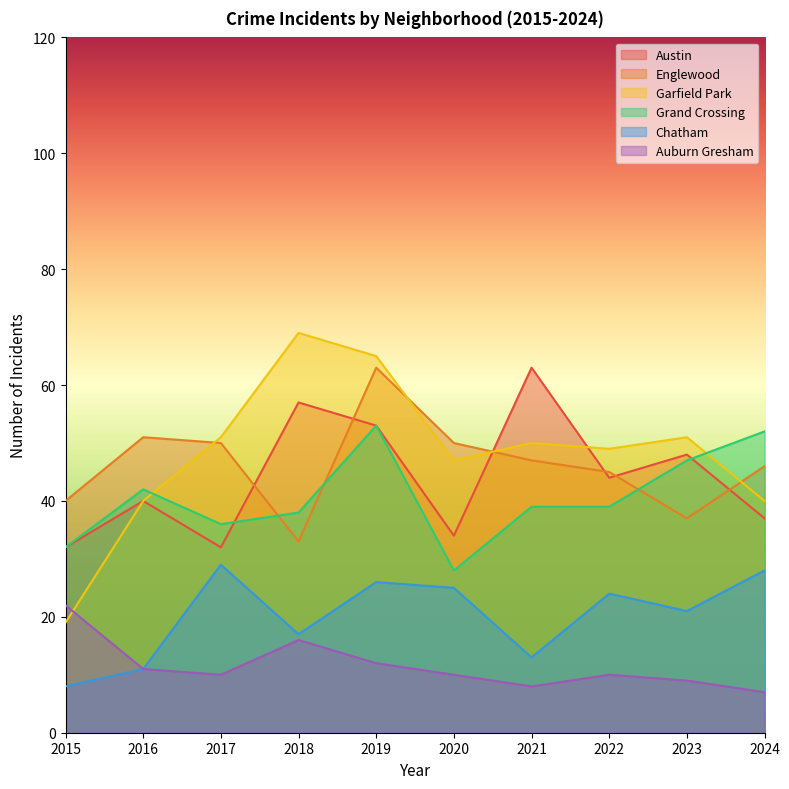

Reading left to right, transcribe all the data shown in this chart.

Austin: 2015=32	2016=40	2017=32	2018=57	2019=53	2020=34	2021=63	2022=44	2023=48	2024=37
Englewood: 2015=40	2016=51	2017=50	2018=33	2019=63	2020=50	2021=47	2022=45	2023=37	2024=46
Garfield Park: 2015=19	2016=40	2017=51	2018=69	2019=65	2020=47	2021=50	2022=49	2023=51	2024=40
Grand Crossing: 2015=32	2016=42	2017=36	2018=38	2019=53	2020=28	2021=39	2022=39	2023=47	2024=52
Chatham: 2015=8	2016=11	2017=29	2018=17	2019=26	2020=25	2021=13	2022=24	2023=21	2024=28
Auburn Gresham: 2015=22	2016=11	2017=10	2018=16	2019=12	2020=10	2021=8	2022=10	2023=9	2024=7